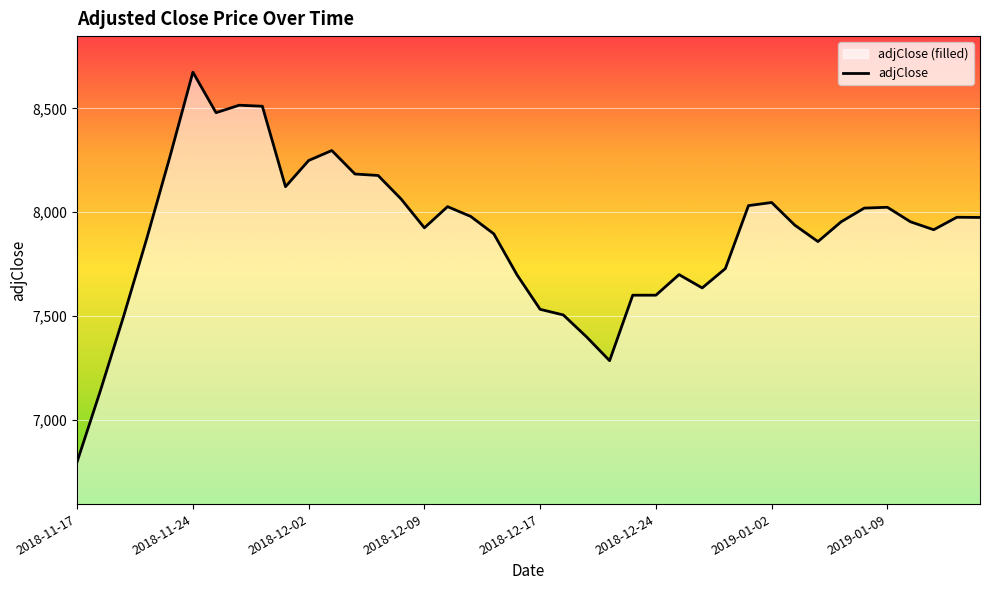

The value at 2018-11-24 is 8674. True or false?

True